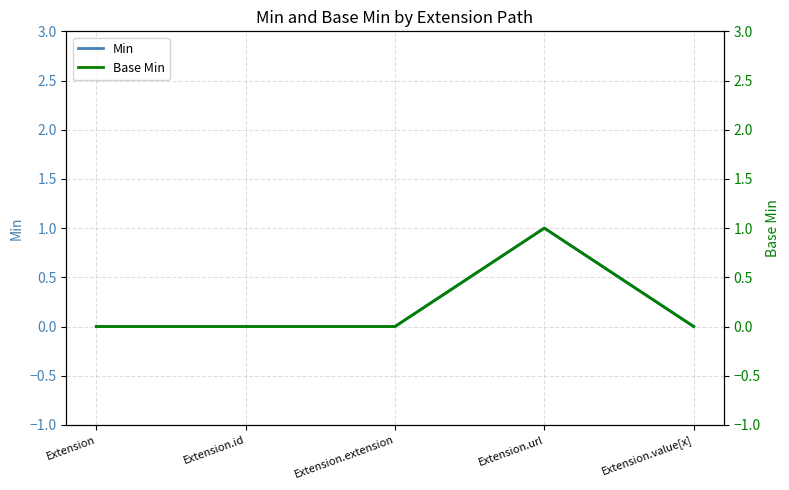

What is the sum of all Min values?

1